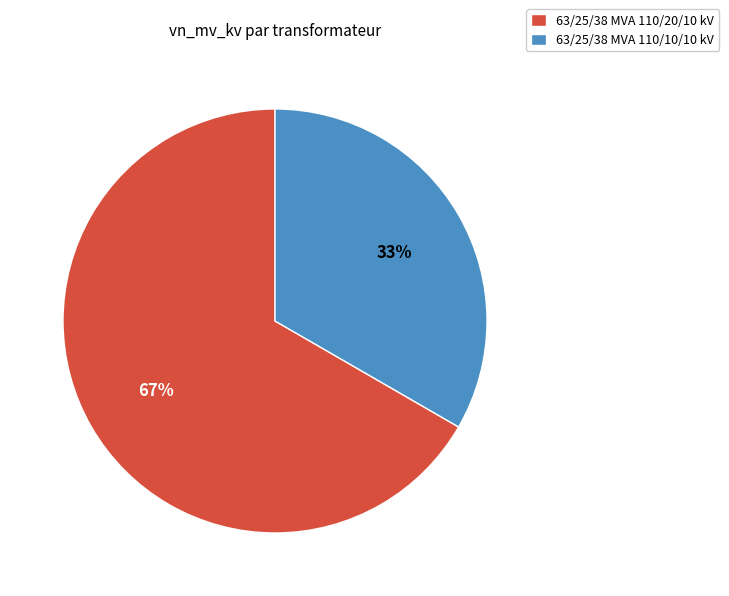

The 63/25/38 MVA 110/10/10 kV slice represents 33% of the pie. True or false?

True